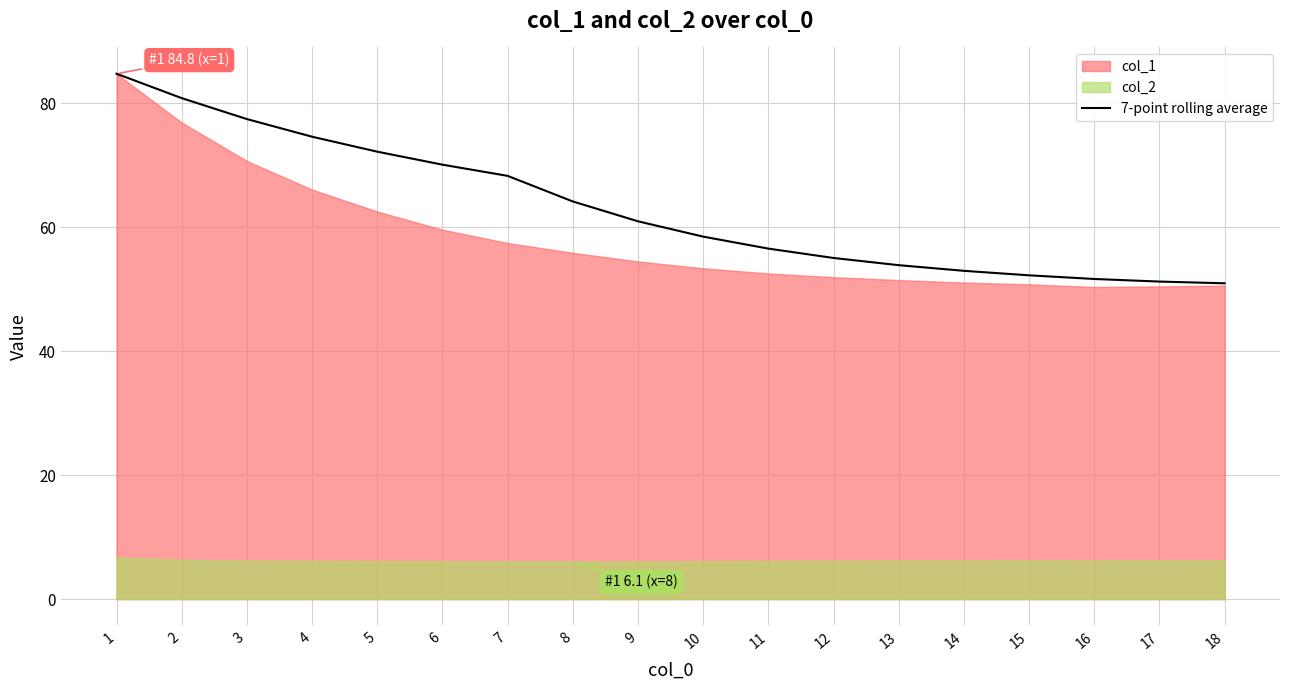

Reading right to left, list all the values displayed in this chart.

18=50.9	17=51.2	16=51.6	15=52.2	14=53.0	13=53.9	12=55.0	11=56.5	10=58.5	9=60.9	8=64.1	7=68.3	6=70.1	5=72.2	4=74.6	3=77.4	2=80.8	1=84.8